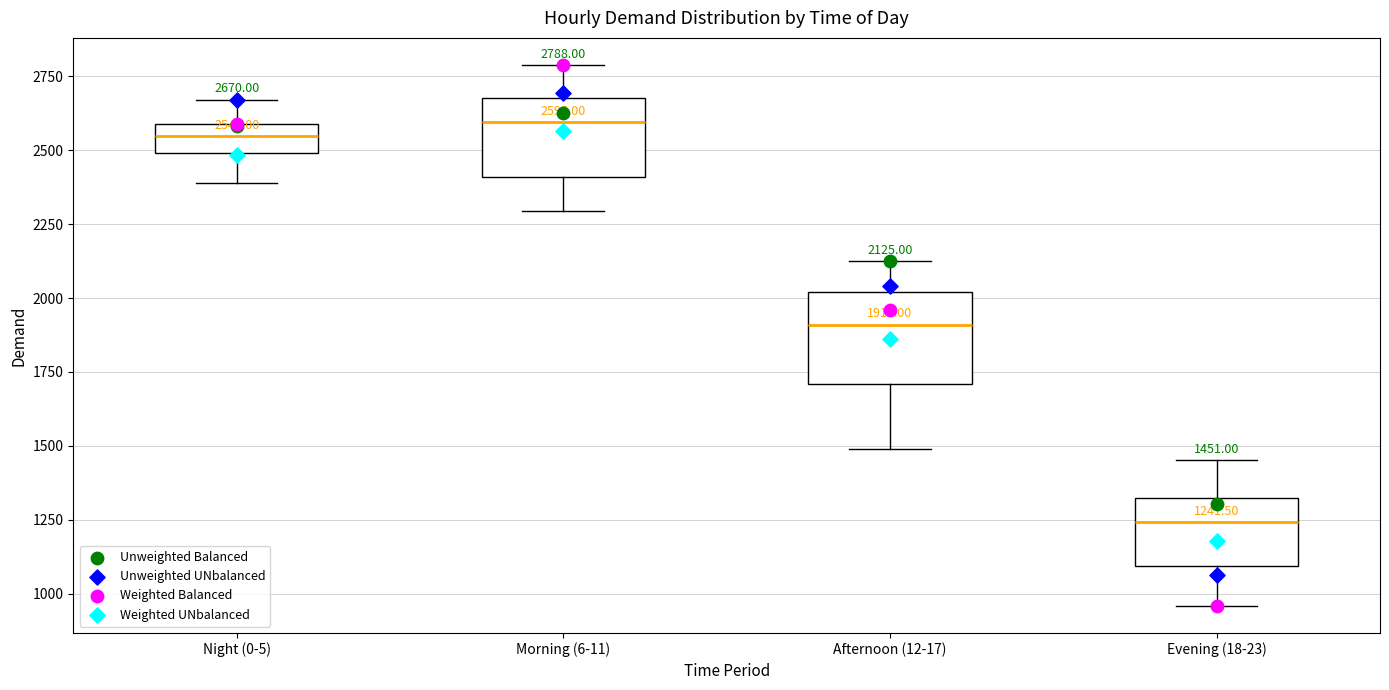

Which box has the lowest median line?

Evening (18-23)